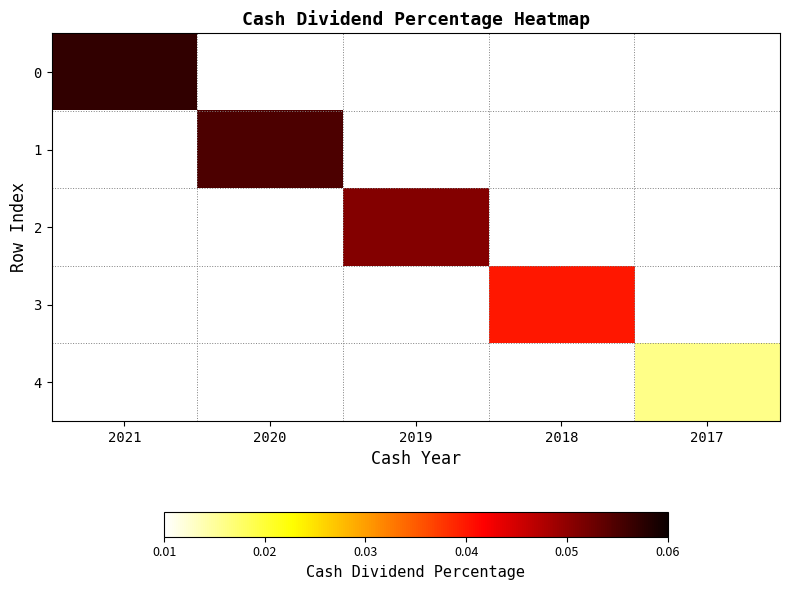

Between 2018 and 2021, which is larger?

2021